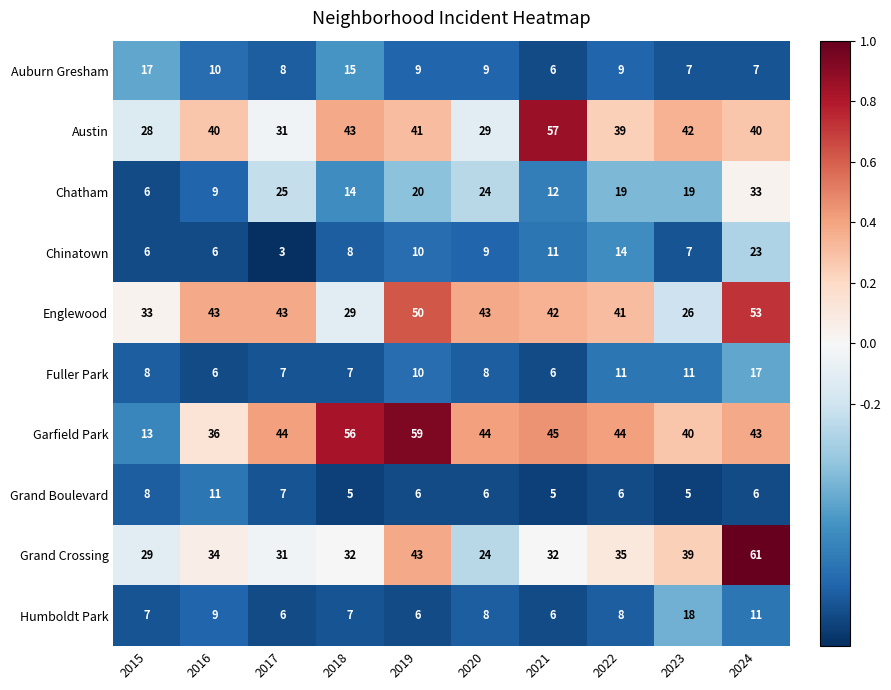

Which series has the largest total across all categories?

Garfield Park